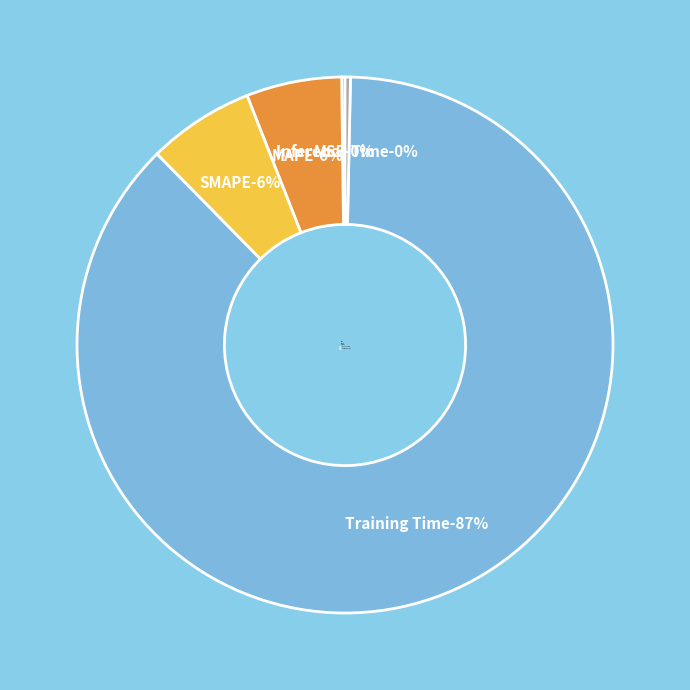

To the nearest percent, what is the average slice percentage?

20%